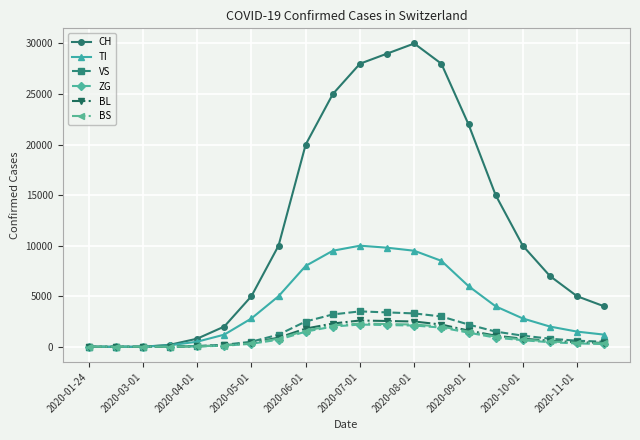

Which series has the widest spread of values?

CH